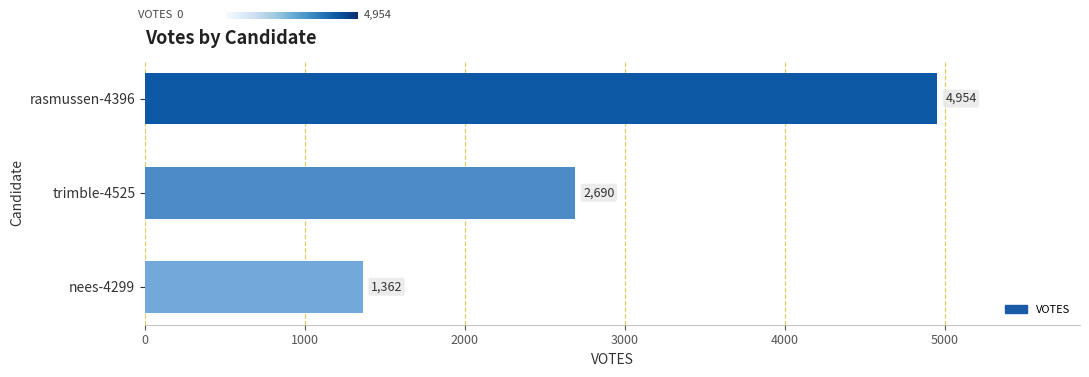

Which category has the lowest value across all series?

nees-4299